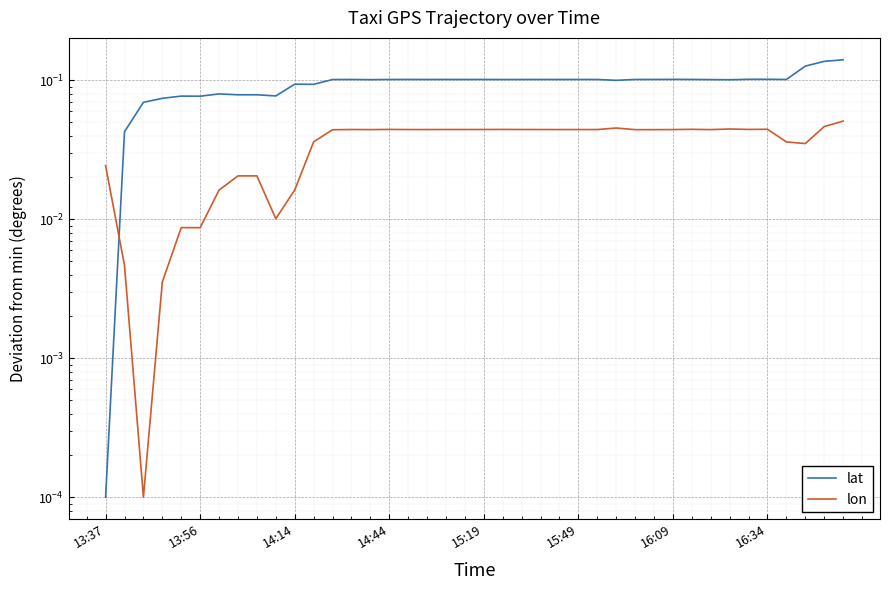

What is the greatest value displayed?

0.1